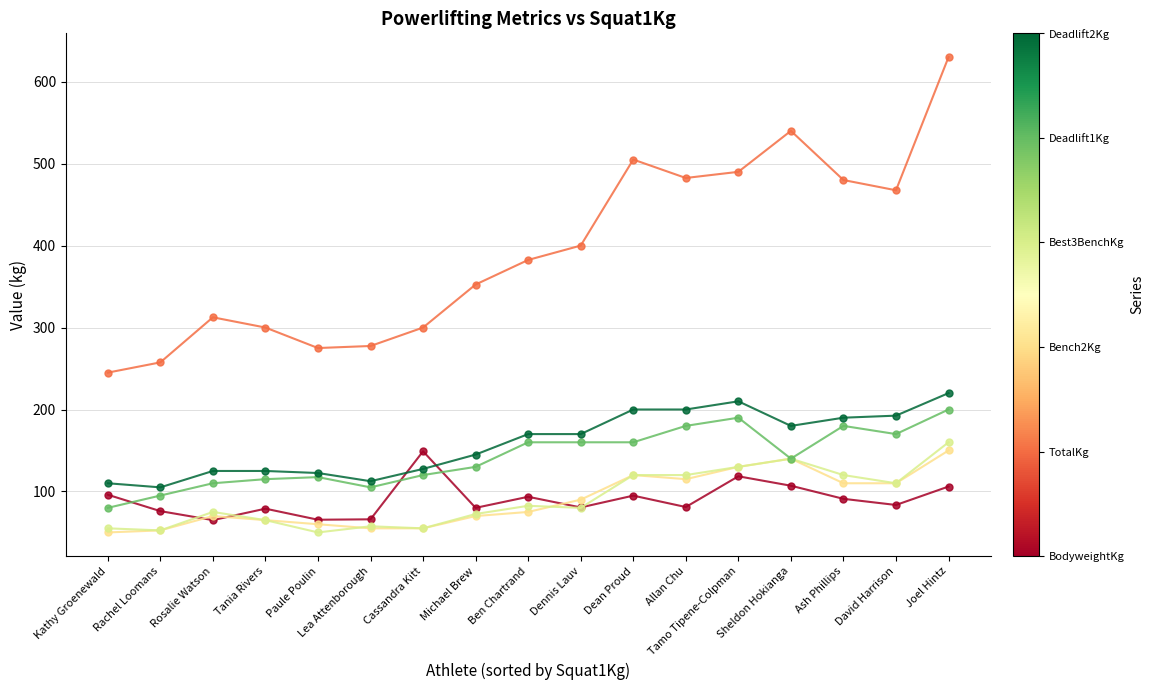

How many distinct data groups are displayed?

6